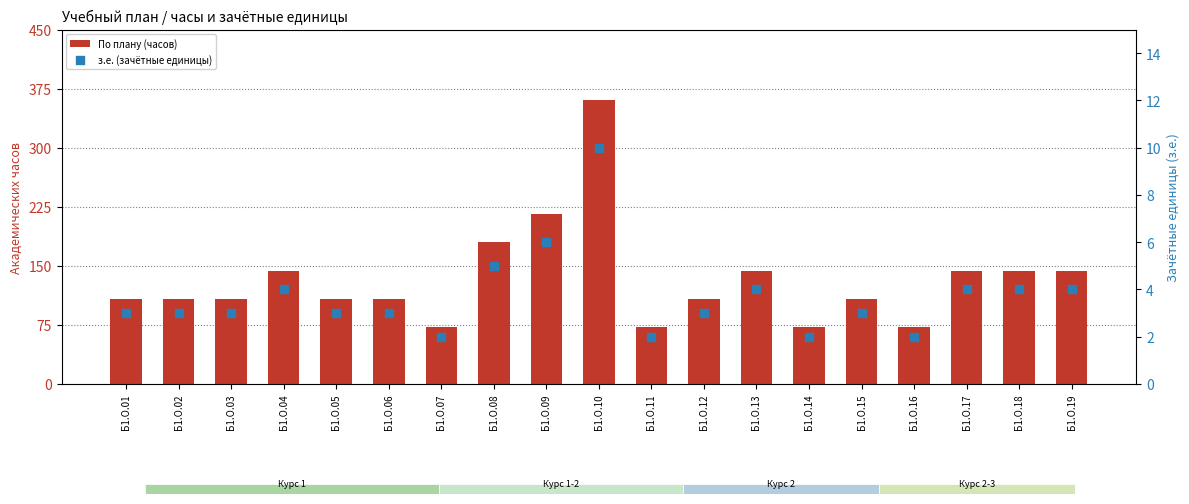

Is the value of з.е. (зачётные единицы) at Б1.О.13 greater than the value of По плану (часов) at Б1.О.04?

No